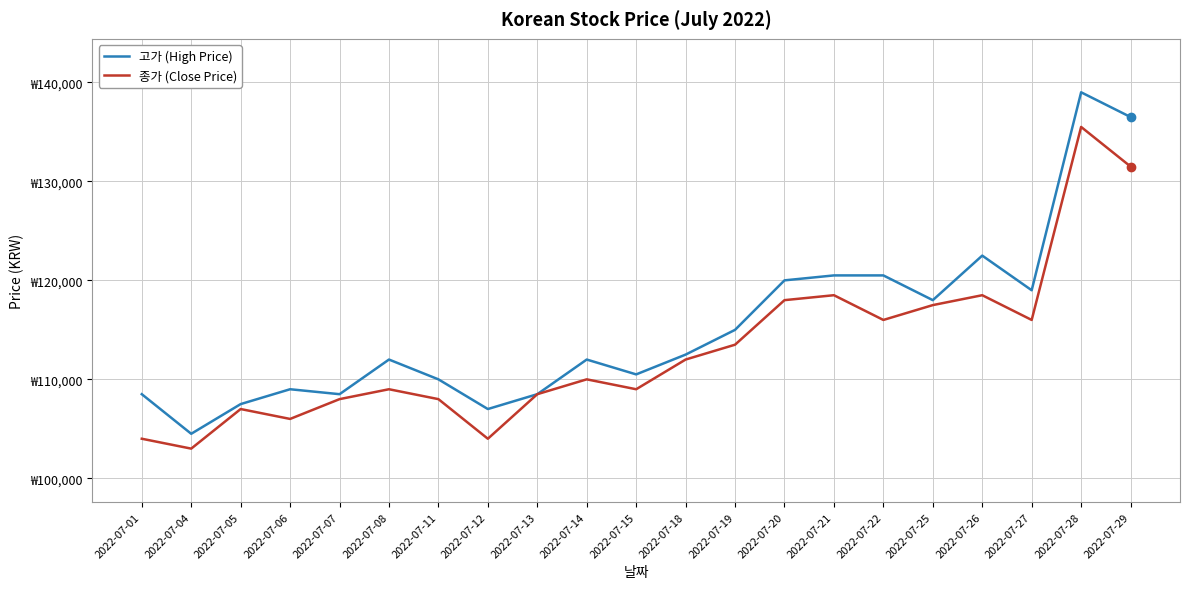

The value of 종가 (Close Price) at 2022-07-07 is 108000. True or false?

True